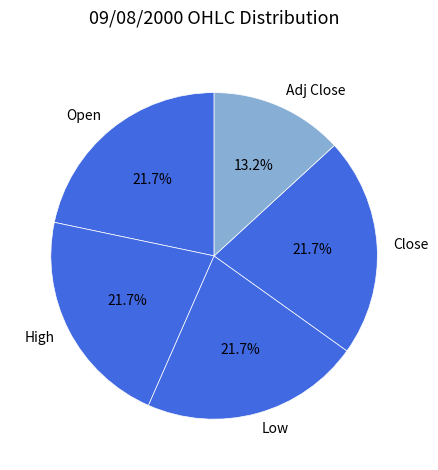

Does Close represent more than half of the total?

No